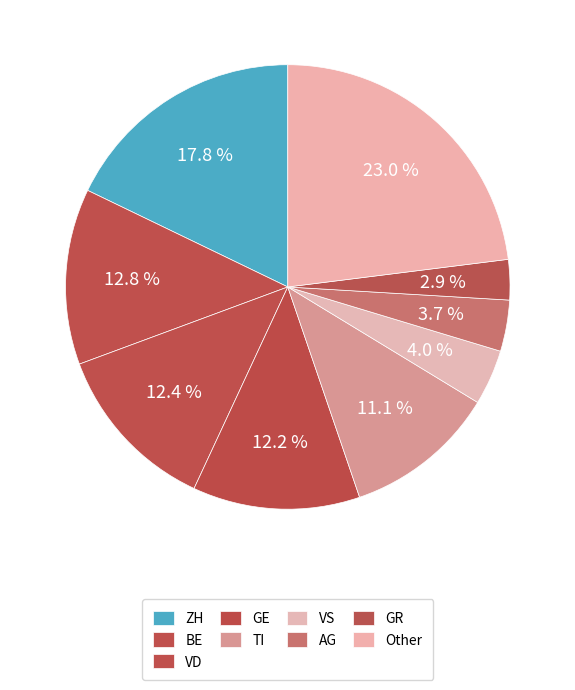

Is there any slice that represents more than half of the pie?

No